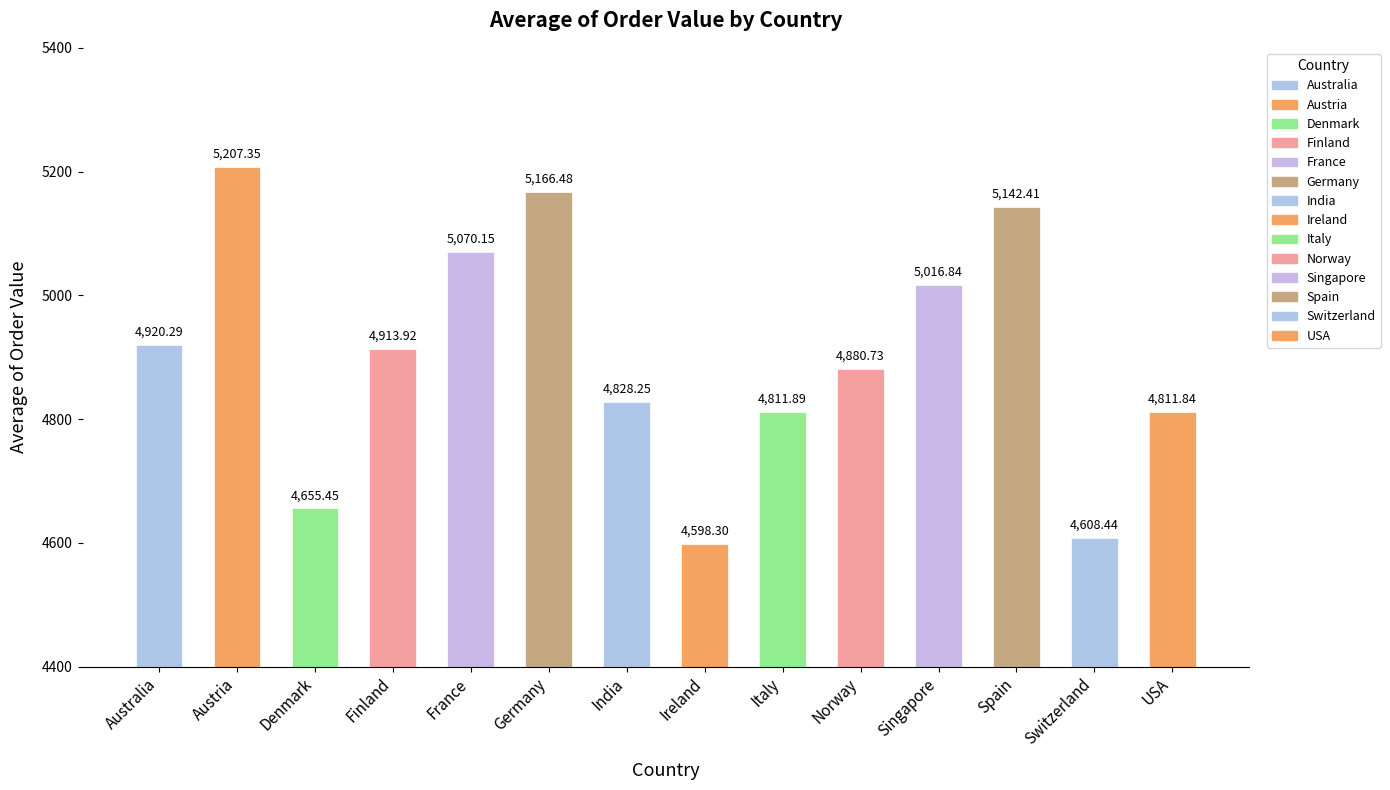

List the labels in order of value, largest first.

Austria, Germany, Spain, France, Singapore, Australia, Finland, Norway, India, Italy, USA, Denmark, Switzerland, Ireland